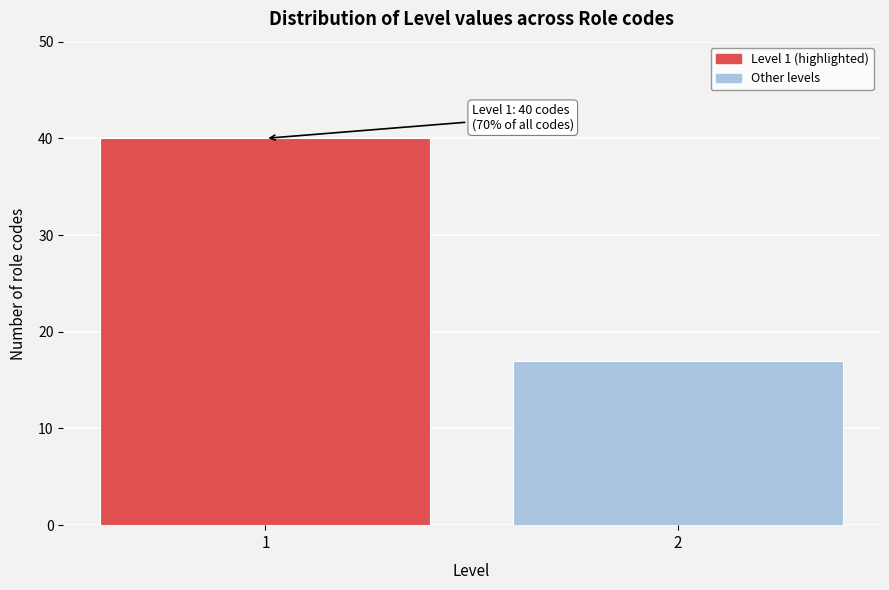

Reading left to right, transcribe all the data shown in this chart.

40	17